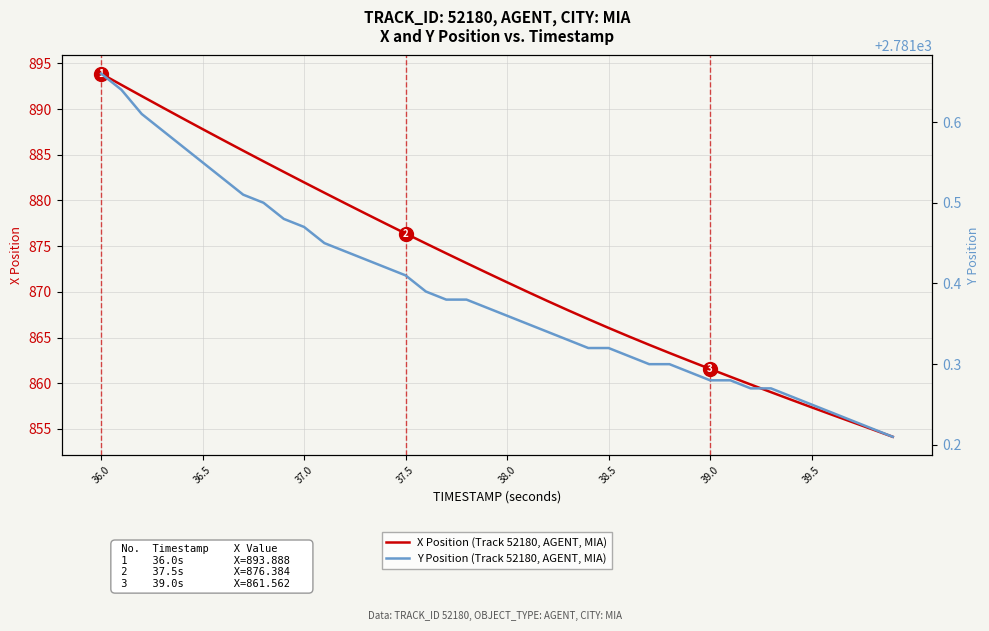

True or false: X Position (Track 52180, AGENT, MIA) has a value of 871.0 at 38.0.

True